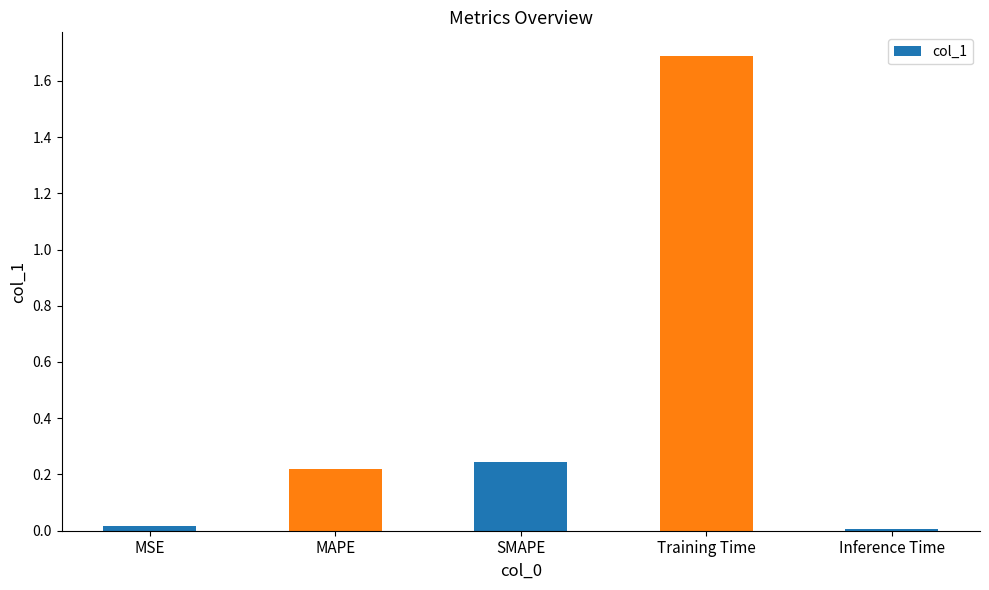

What is the value of the 4th bar from the left?

1.7